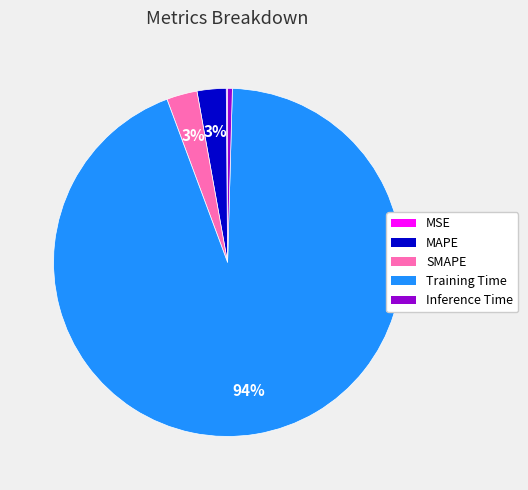

Is it true that MAPE is 14% of the pie?

False